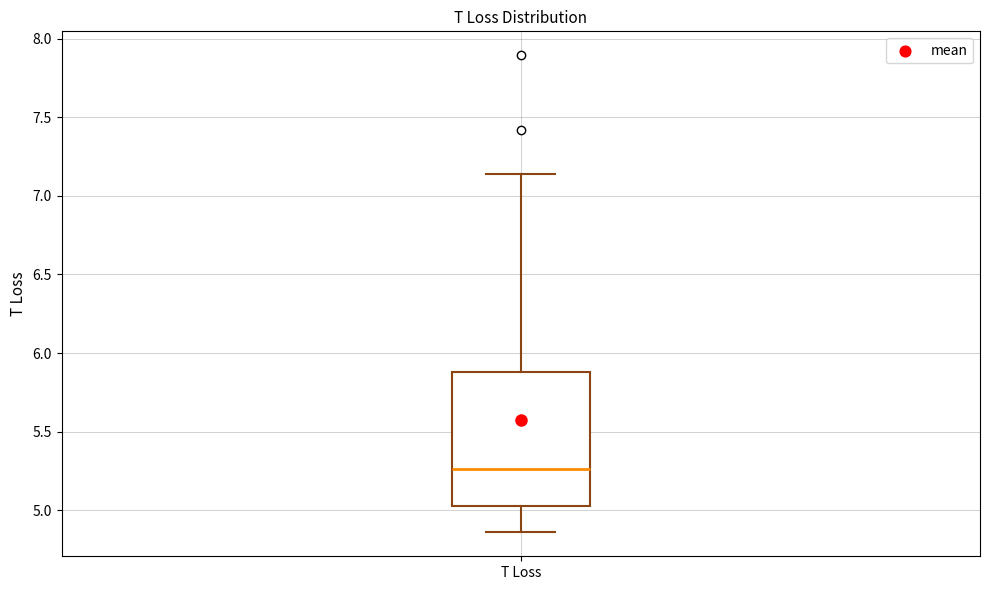

Transcribe this box plot: give where the median line is, the range the box spans, and where the two whiskers end, as read against the y-axis. The values are not printed on the chart, so give them approximately, as read against the axis.

median 5.25, box 5.05 to 5.90, whiskers 4.85 to 7.15